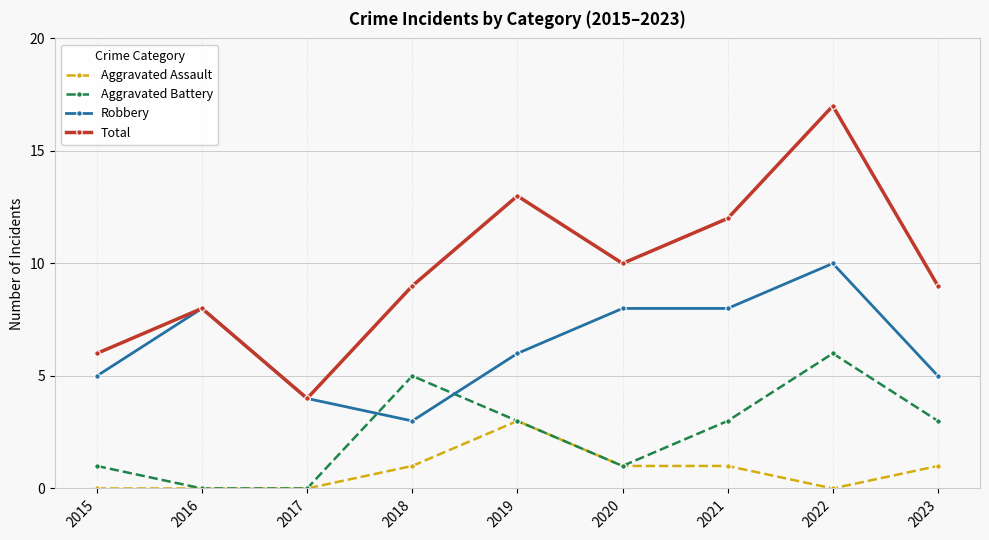

Reading left to right, extract all data points from this chart.

Aggravated Assault: 0	0	0	1	3	1	1	0	1
Aggravated Battery: 1	0	0	5	3	1	3	6	3
Robbery: 5	8	4	3	6	8	8	10	5
Total: 6	8	4	9	13	10	12	17	9